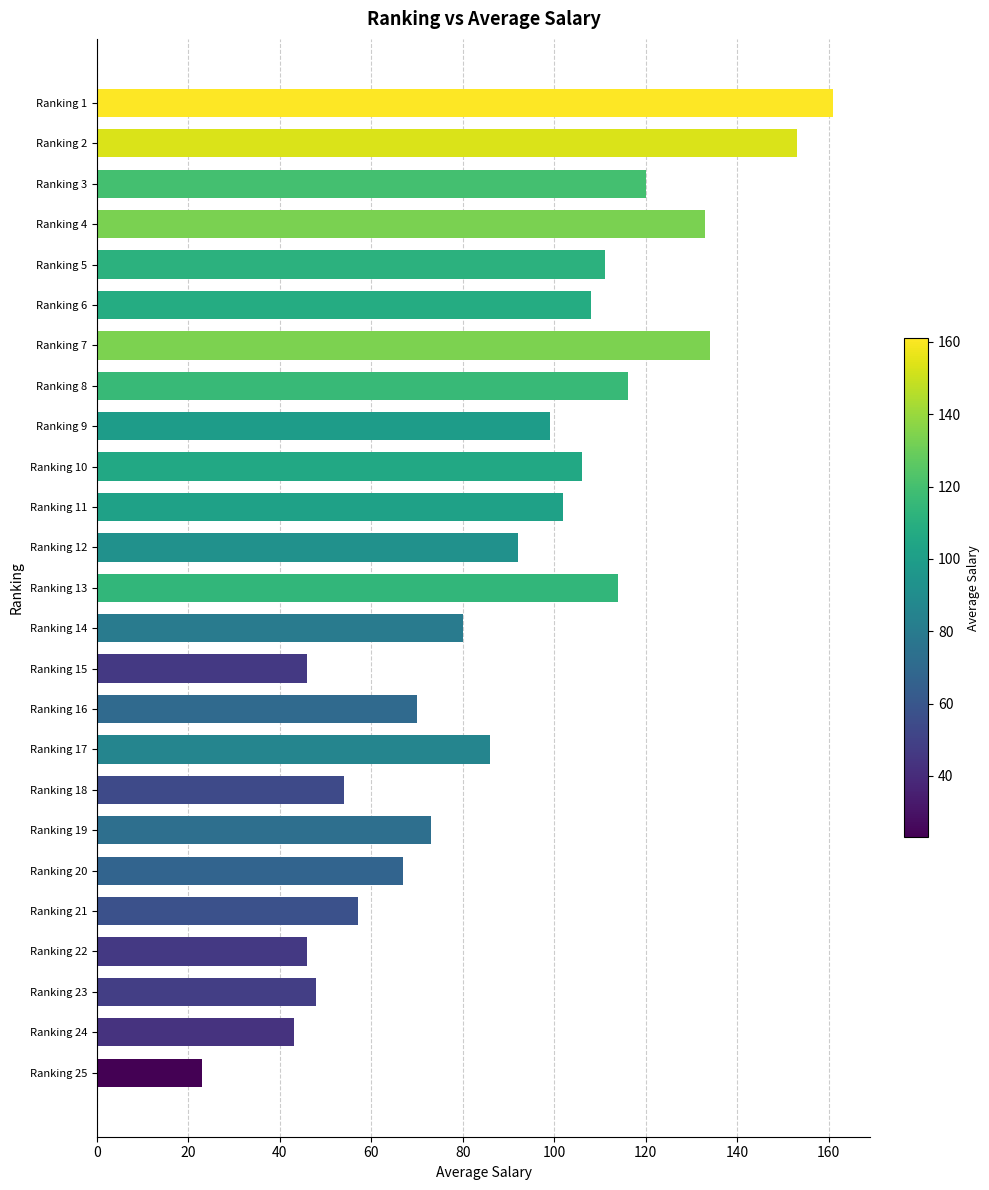

Reading bottom to top, transcribe all the data shown in this chart.

Ranking 25=23	Ranking 24=43	Ranking 23=48	Ranking 22=46	Ranking 21=57	Ranking 20=67	Ranking 19=73	Ranking 18=54	Ranking 17=86	Ranking 16=70	Ranking 15=46	Ranking 14=80	Ranking 13=114	Ranking 12=92	Ranking 11=102	Ranking 10=106	Ranking 9=99	Ranking 8=116	Ranking 7=134	Ranking 6=108	Ranking 5=111	Ranking 4=133	Ranking 3=120	Ranking 2=153	Ranking 1=161